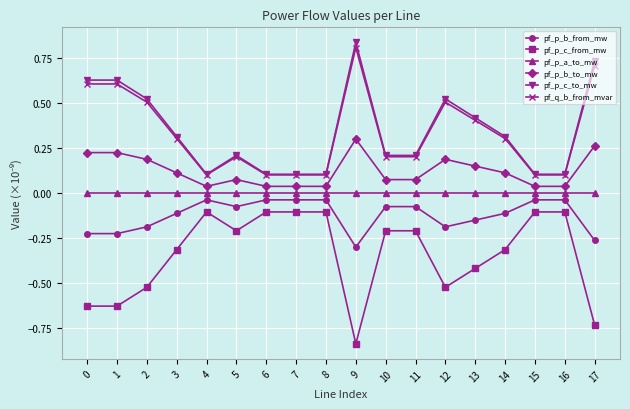

At how many categories does at least one series exceed 0?

18